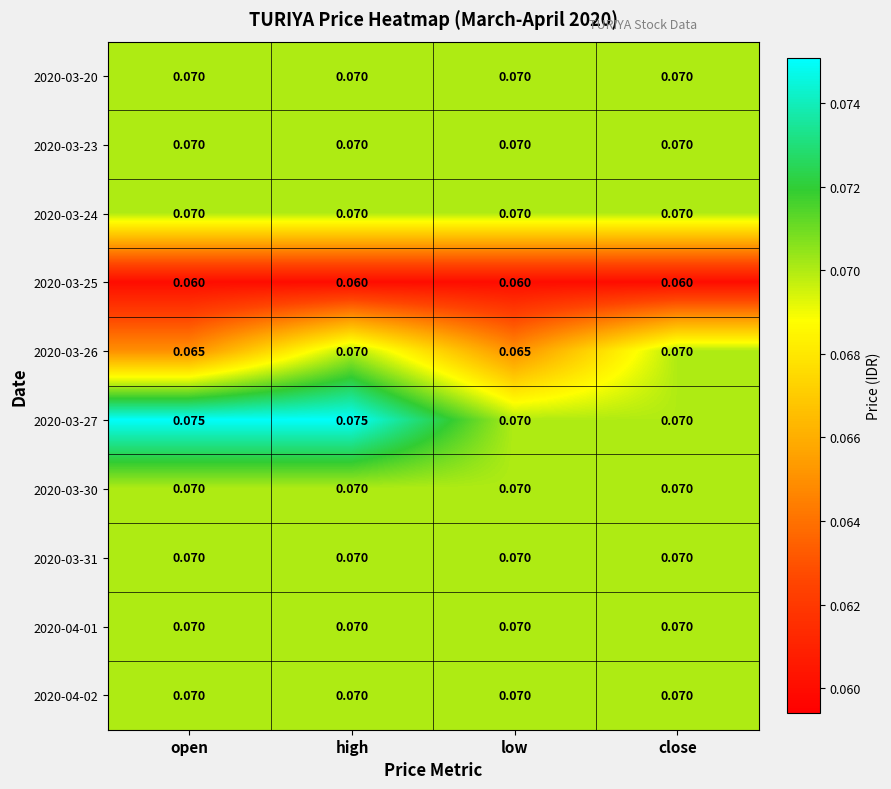

How many data points does each series have?

4